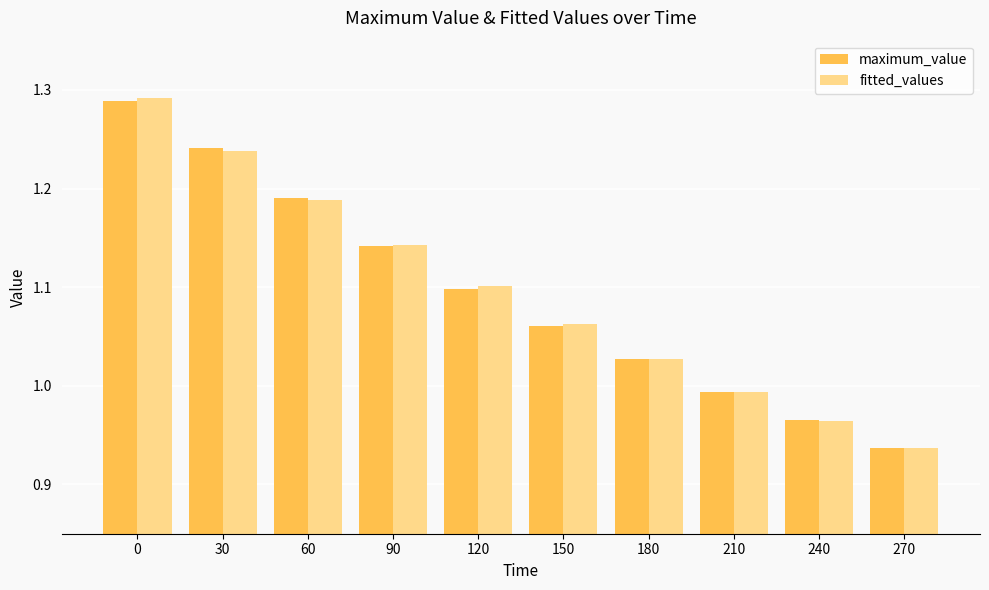

List the labels in order of maximum_value value, smallest first.

270, 240, 210, 180, 150, 120, 90, 60, 30, 0